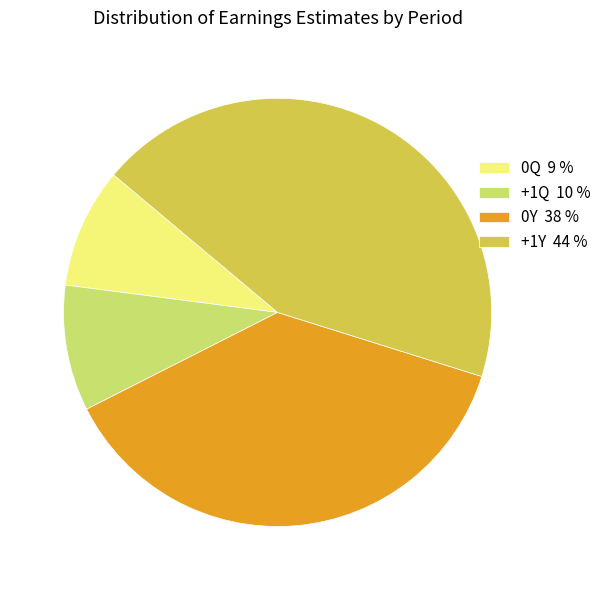

The 0Q 9 % slice represents 9% of the pie. True or false?

True